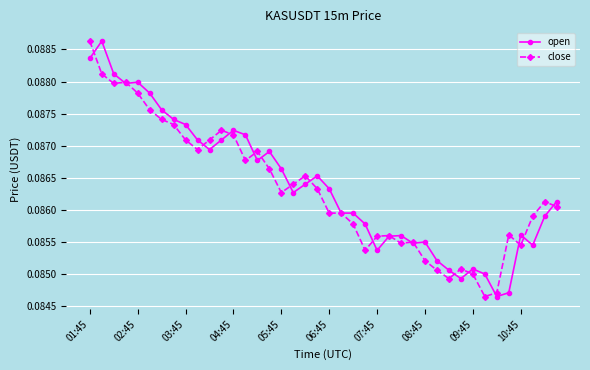

At how many categories does at least one series exceed 0?

40